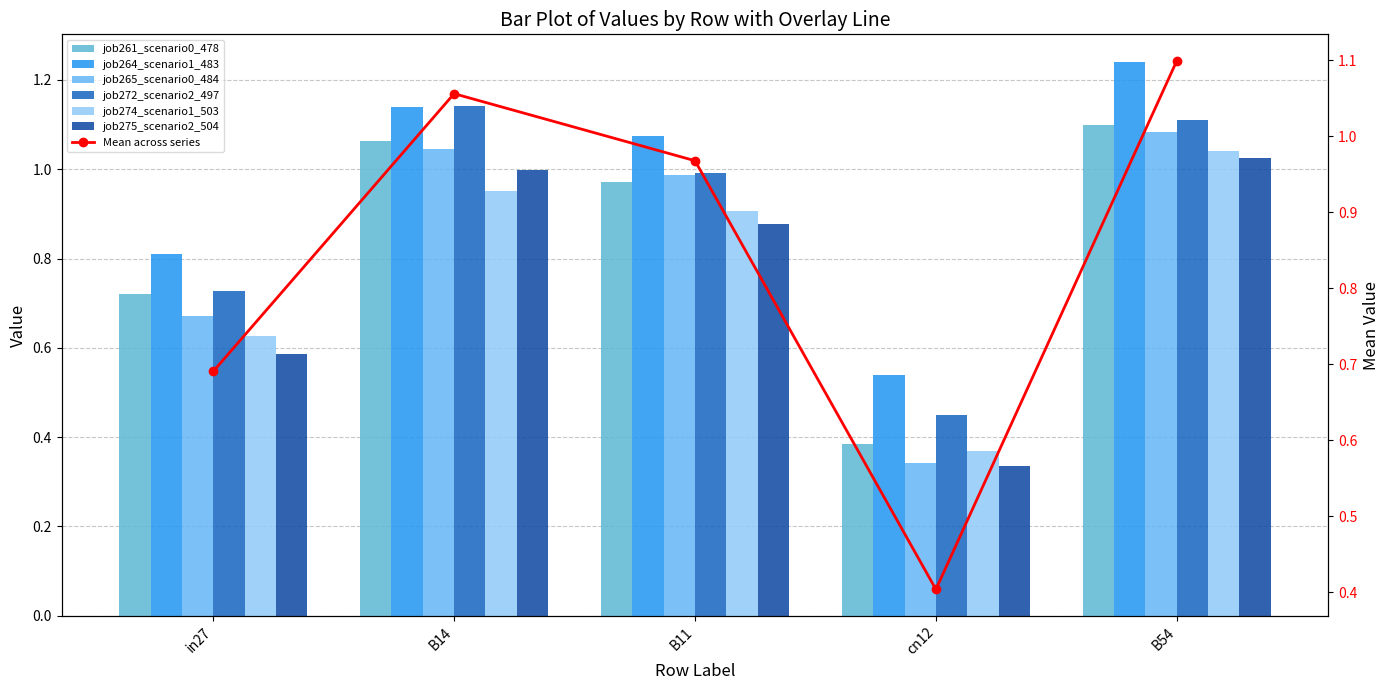

Between cn12 and B11, which is larger?

B11